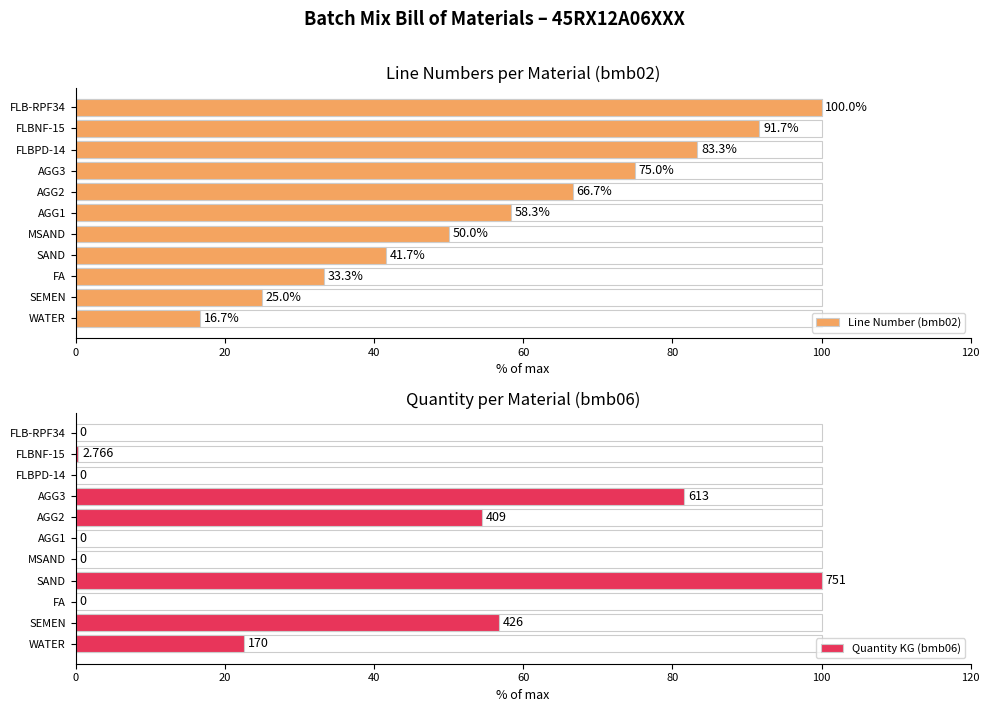

Which series has the largest range (max minus min)?

Quantity KG (bmb06)